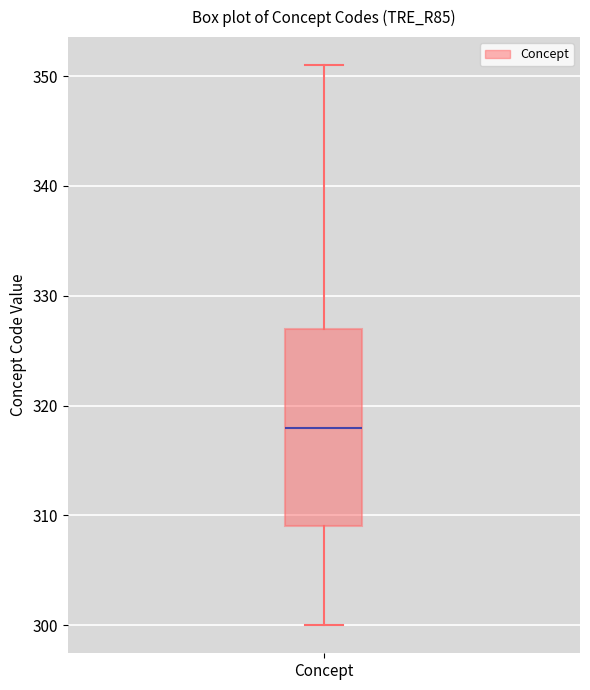

Read this box plot against the y-axis: the position of the median line, the range covered by the box, and the ends of both whiskers. The values are not printed on the chart, so give them approximately, as read against the axis.

median 318, box 309 to 327, whiskers 300 to 351